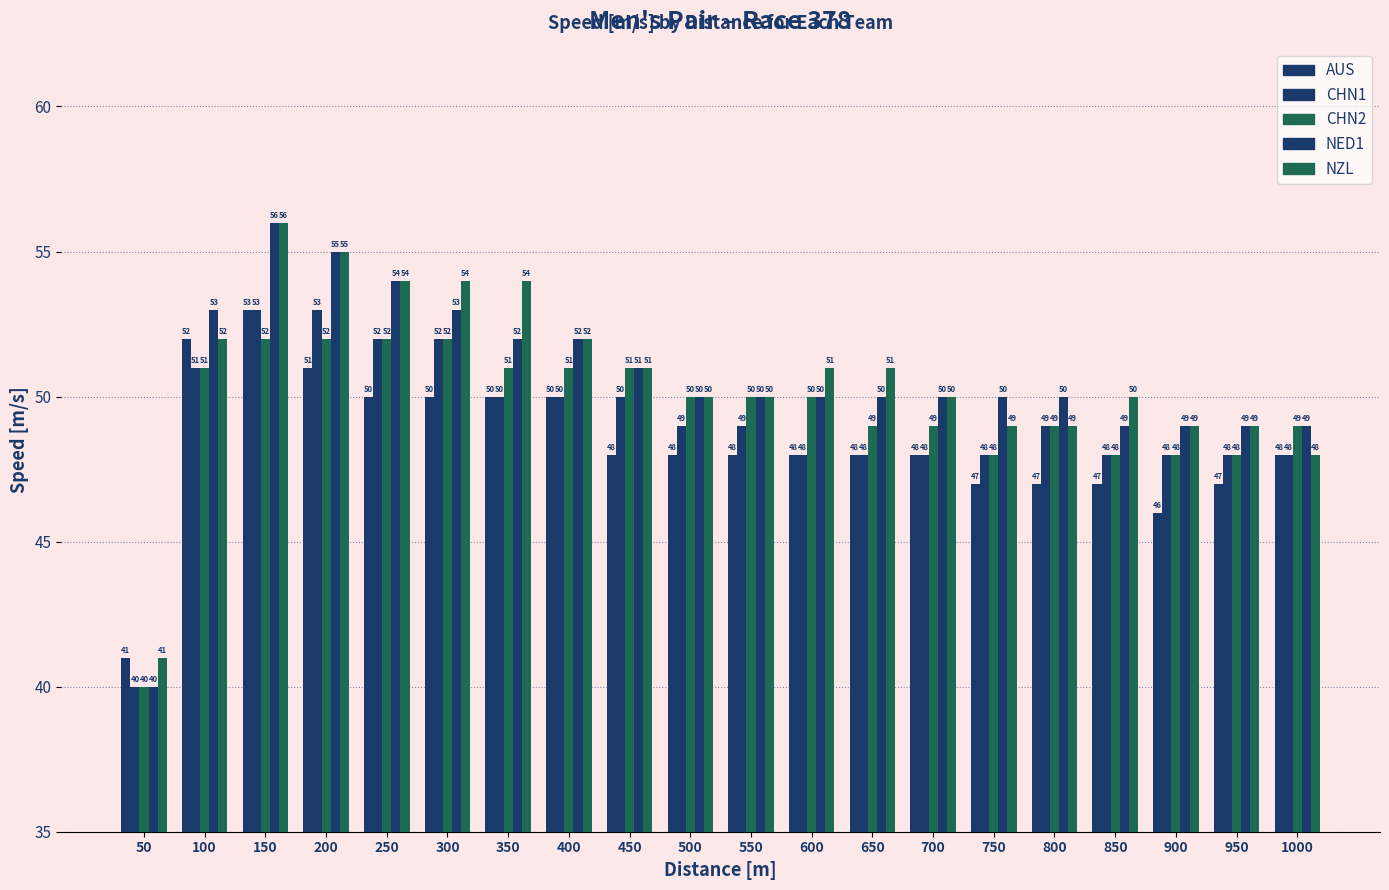

Are the bars grouped side by side (vs. stacked)?

Yes